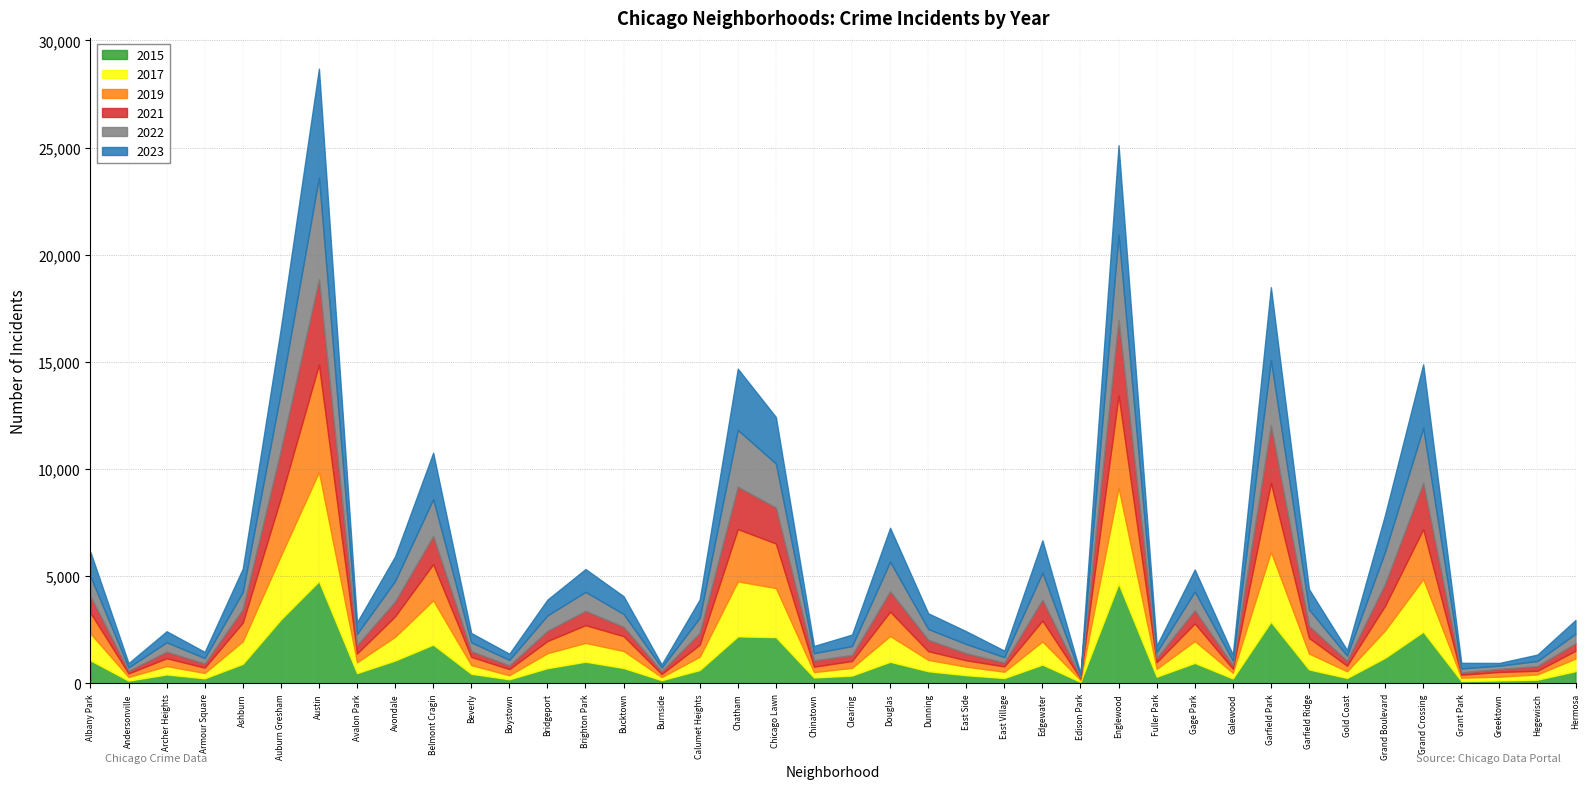

Does the chart have visible grid lines?

Yes